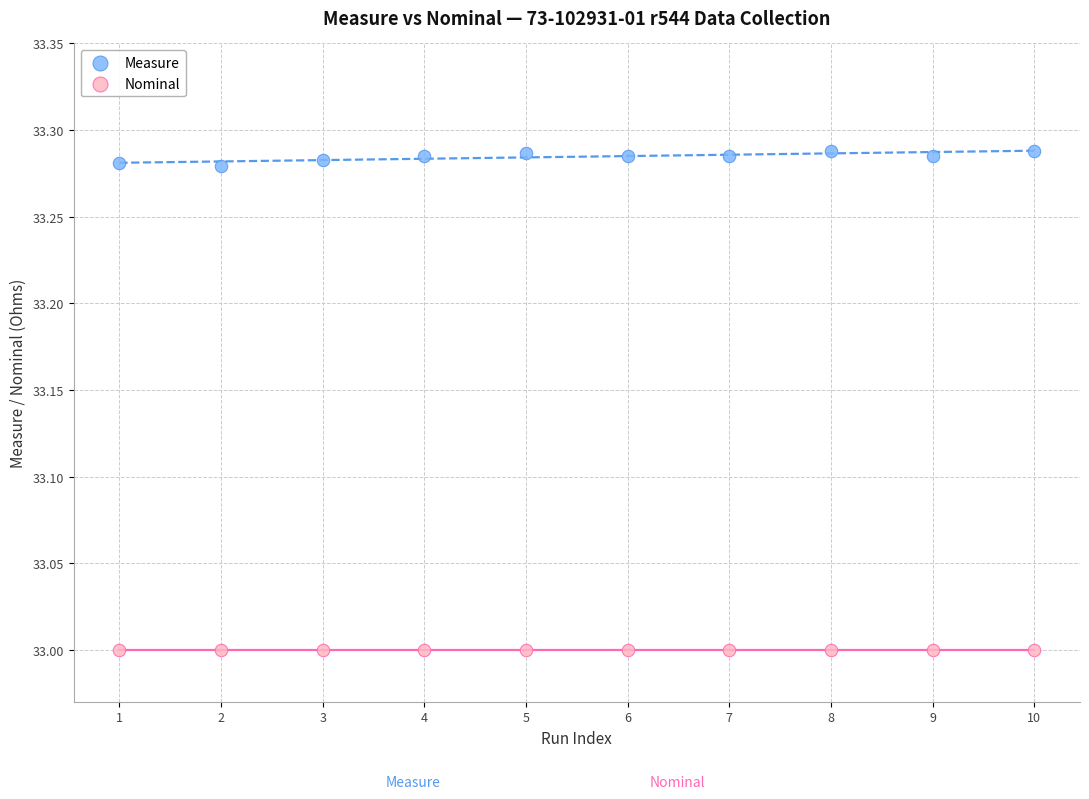

What are all the series names shown in the legend?

Measure, Nominal